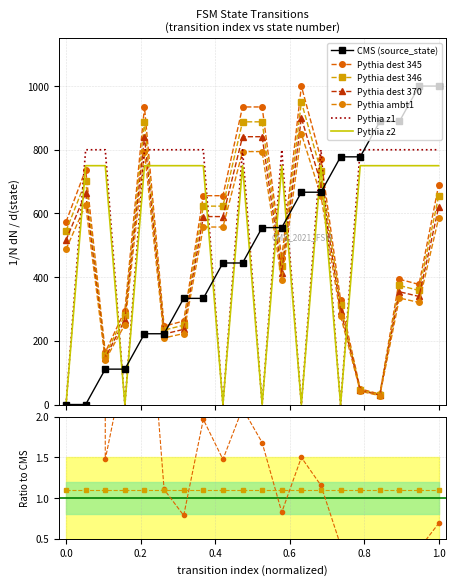

Reading left to right, extract all data points from this chart.

source_state: 0.0	0.0	111.1	111.1	222.2	222.2	333.3	333.3	444.4	444.4	555.6	555.6	666.7	666.7	777.8	777.8	888.9	888.9	1000.0	1000.0
destination_state: 516.4	663.9	147.5	265.6	841.0	221.3	236.1	590.2	590.2	841.0	841.0	413.1	900.0	693.4	295.1	44.3	29.5	354.1	339.3	619.7
input_symbol_a: 0.0	800.0	800.0	0.0	800.0	800.0	800.0	800.0	0.0	800.0	0.0	800.0	0.0	800.0	0.0	800.0	800.0	800.0	800.0	800.0
output_symbol: 0.0	750.0	750.0	0.0	750.0	750.0	750.0	750.0	0.0	750.0	0.0	750.0	0.0	750.0	0.0	750.0	750.0	750.0	750.0	750.0